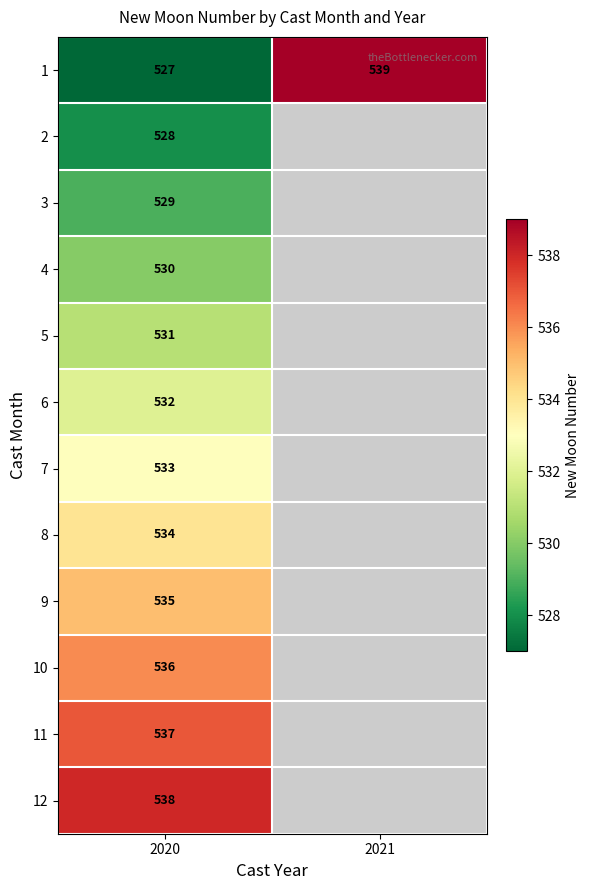

At which label does 1 reach its minimum?

2020